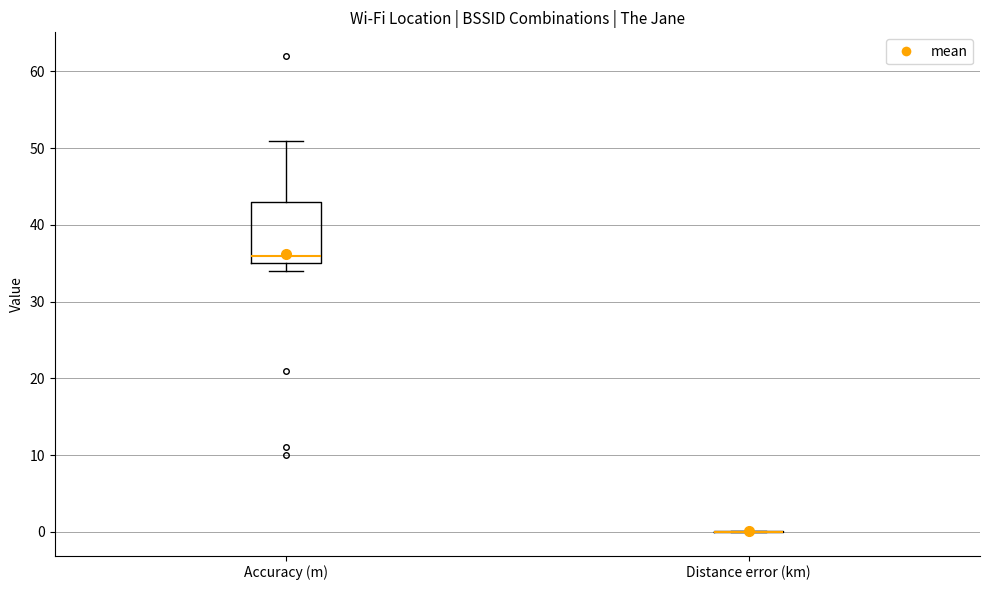

Where does the upper whisker of the box for Accuracy (m) end on the y-axis? The values are not printed on the chart, so give them approximately, as read against the axis.

51